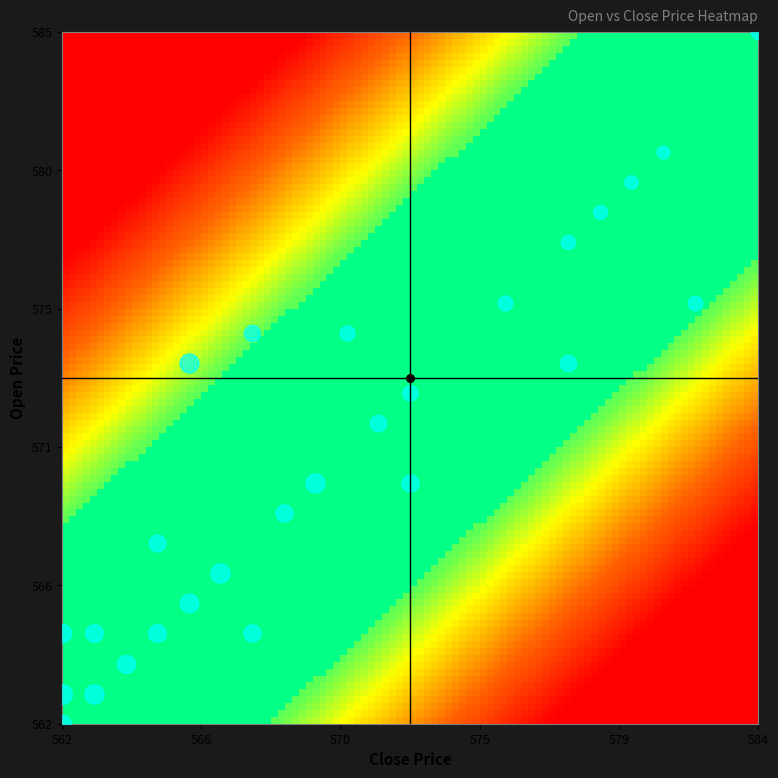

Which series changed the most between 3 and 4?

open_values